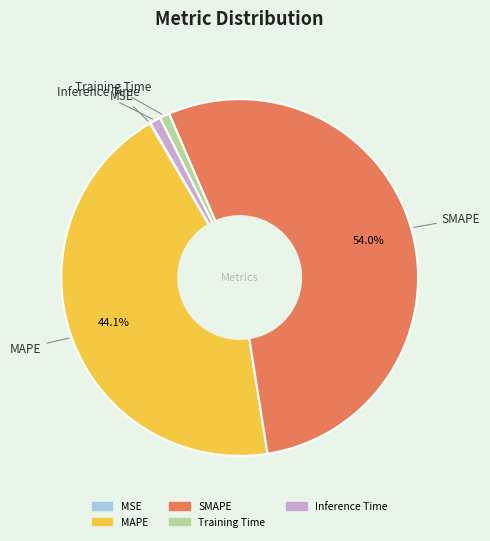

What percentage is NOT represented by MAPE?

55.9%